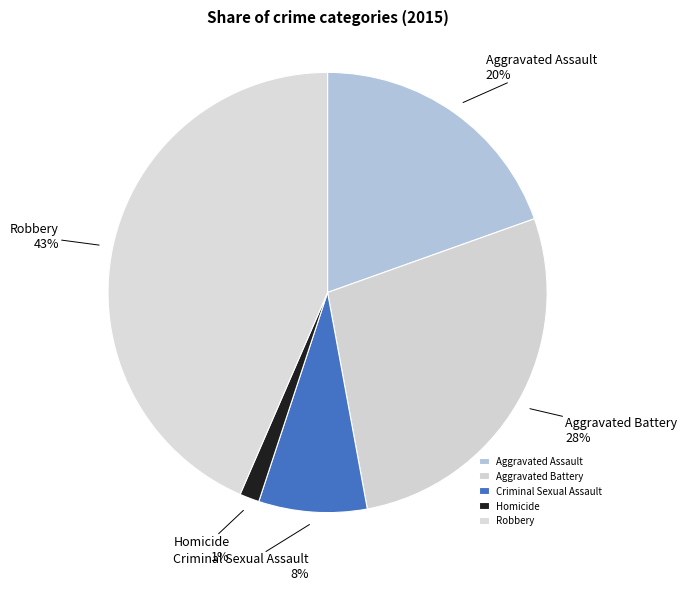

How many segments does this pie chart have?

5